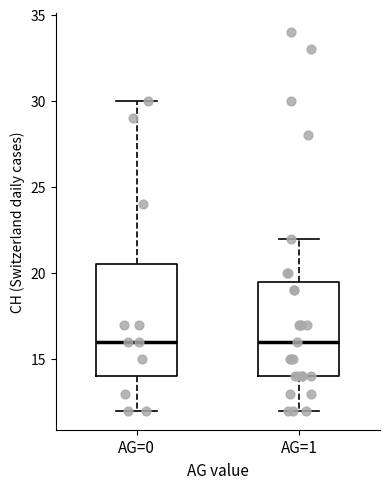

Where does the median line of the box for AG=0 sit on the y-axis? The values are not printed on the chart, so give them approximately, as read against the axis.

16.0